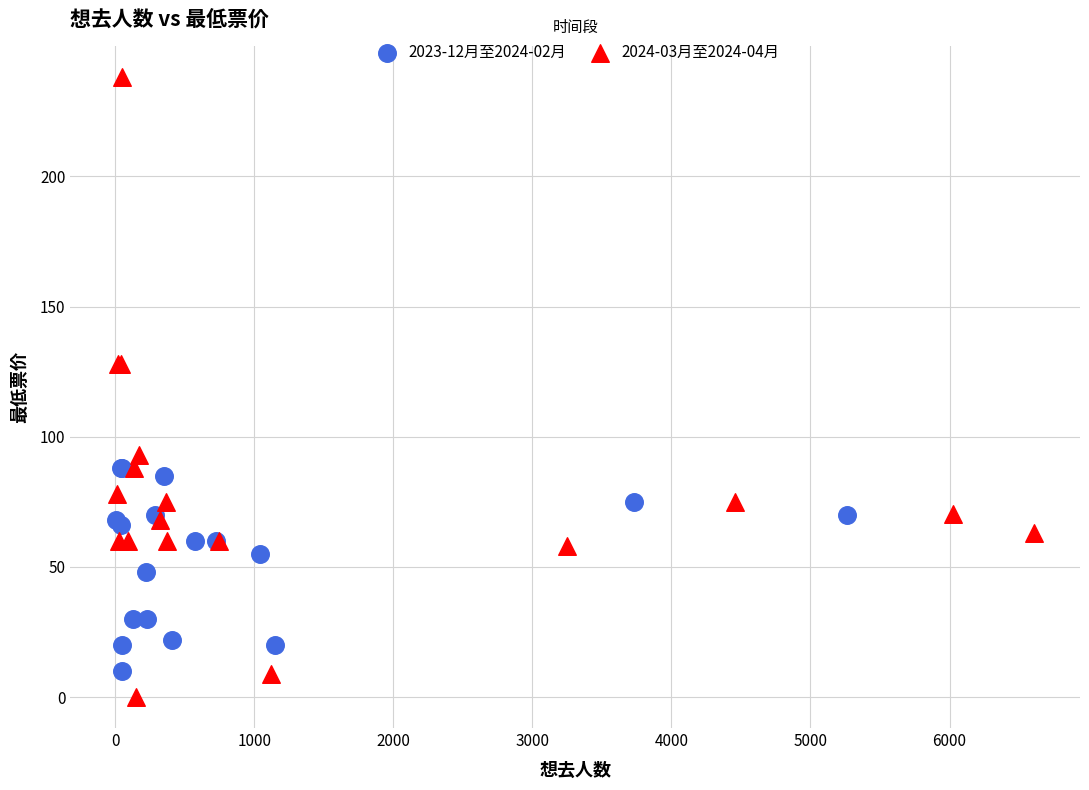

Which series reaches the maximum Y coordinate?

2024-03月至2024-04月